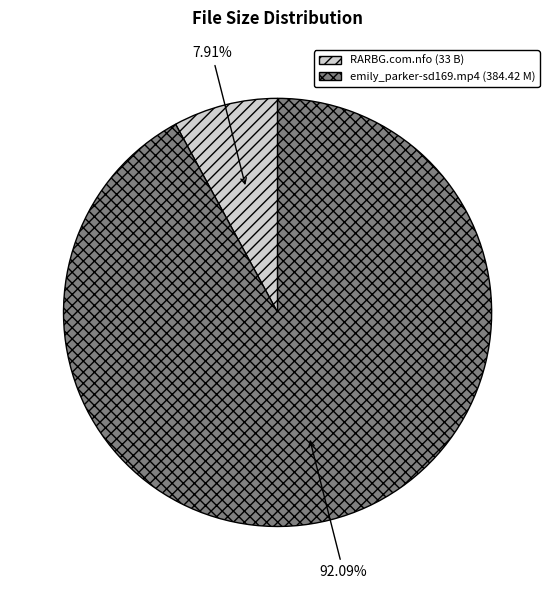

Is there a majority slice in this chart?

Yes